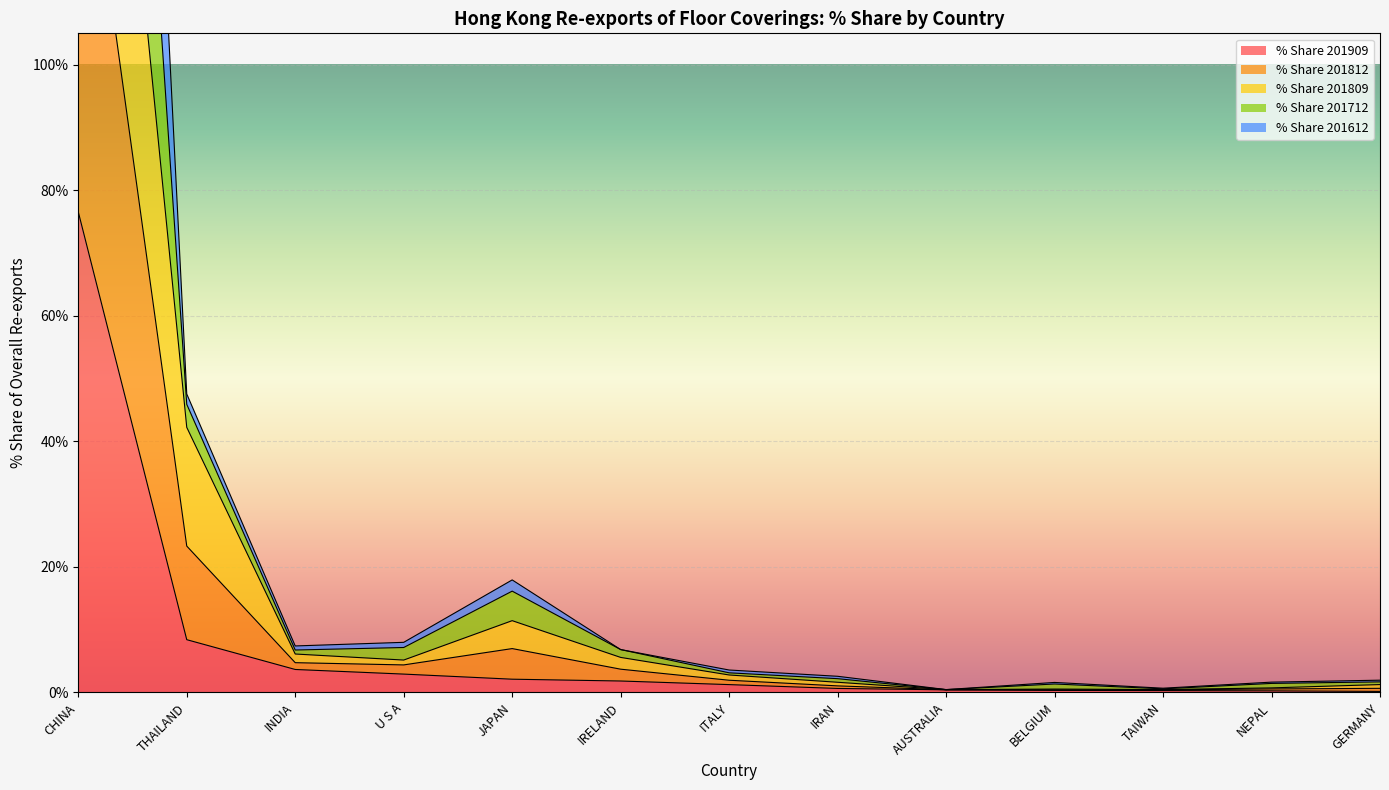

How many data points does each series have?

13